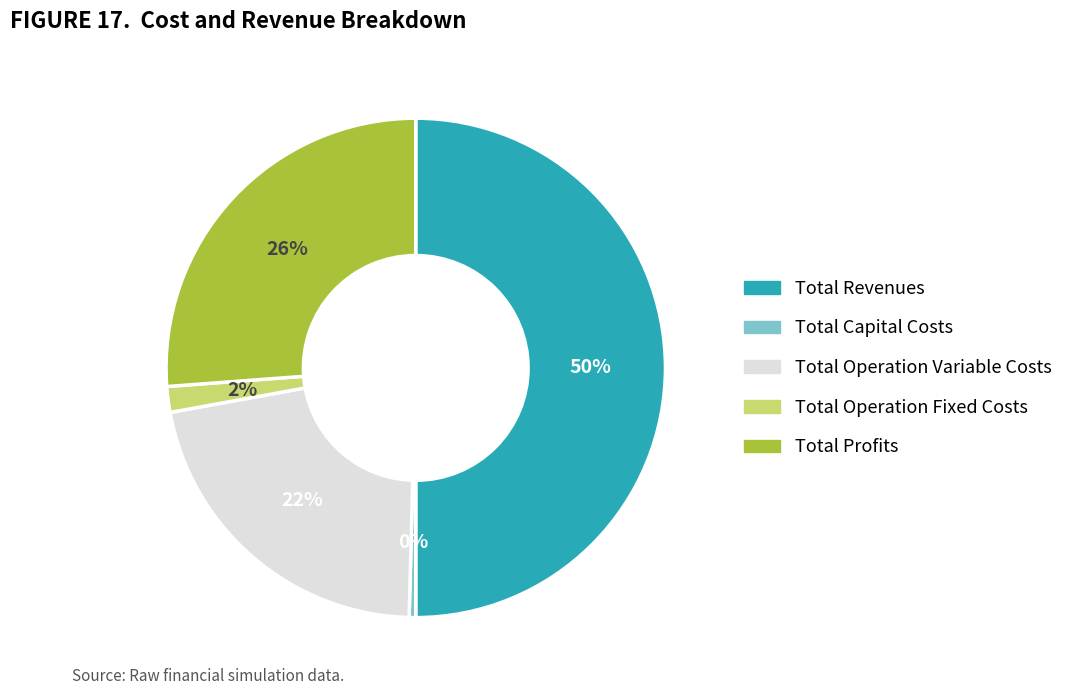

Does Total Operation Variable Costs account for over 50% of the chart?

No